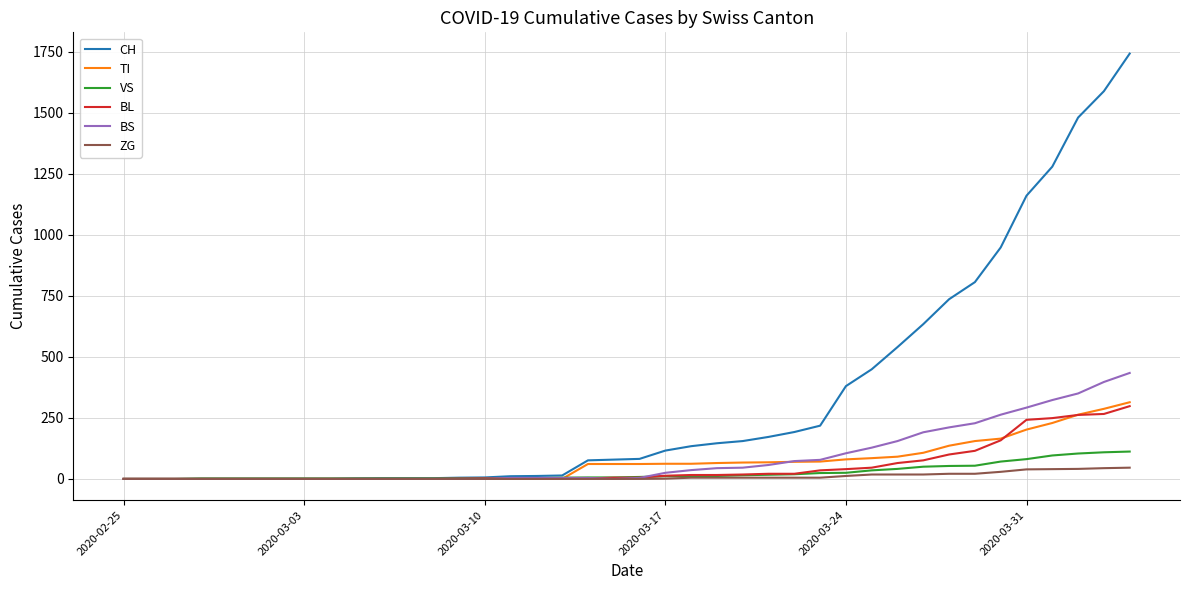

What is the maximum value shown in the chart?

1742